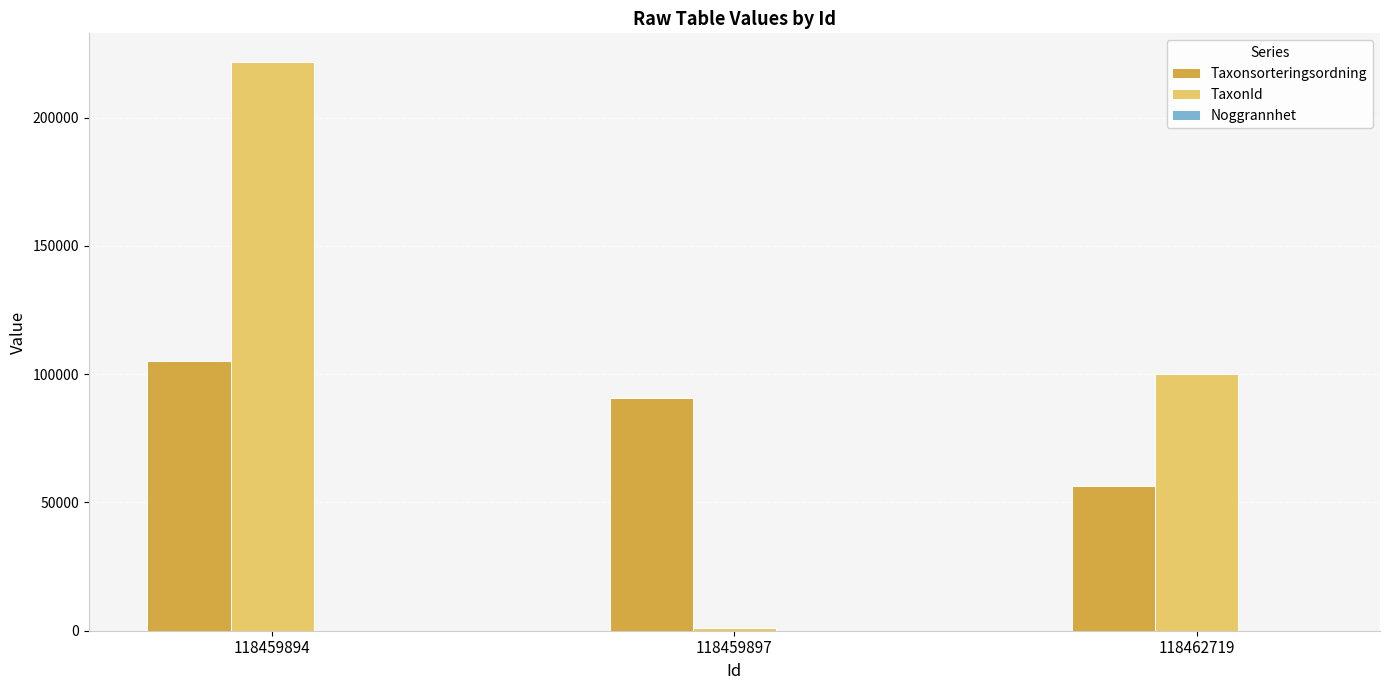

What is the highest value of the TaxonId series?

221725